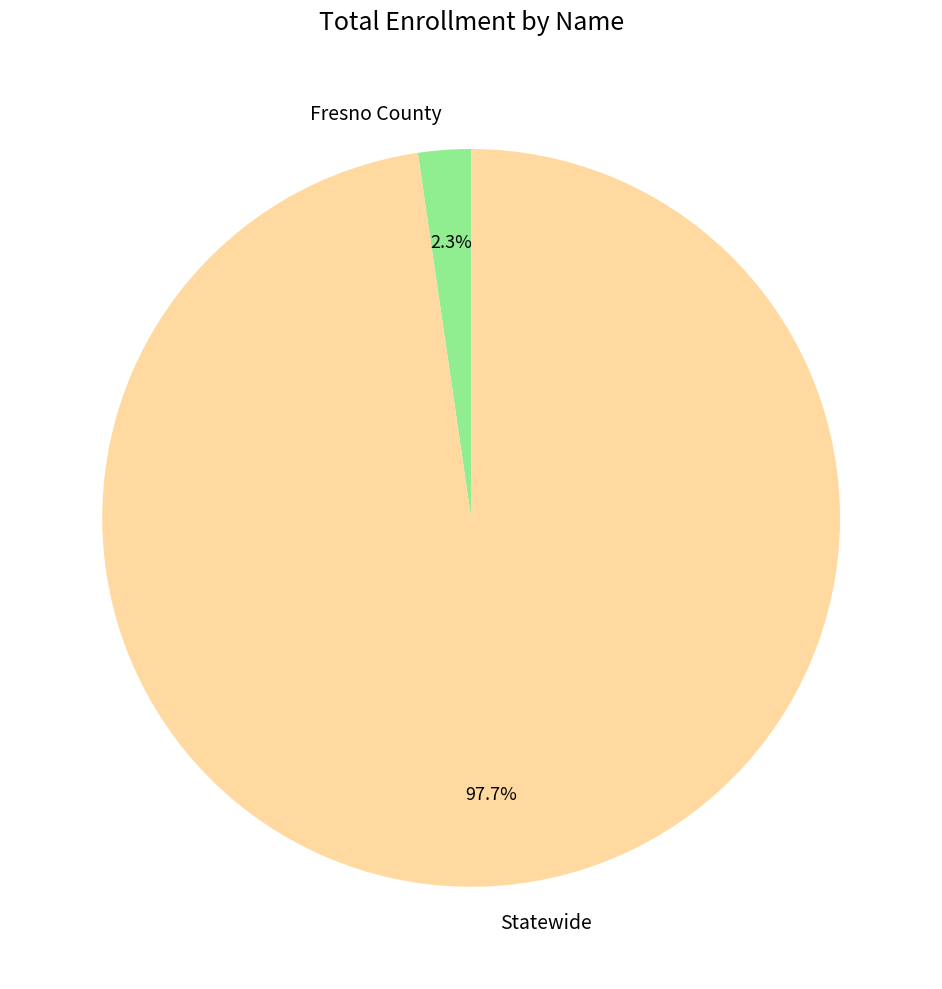

Which category has the smallest portion of the pie?

Fresno County